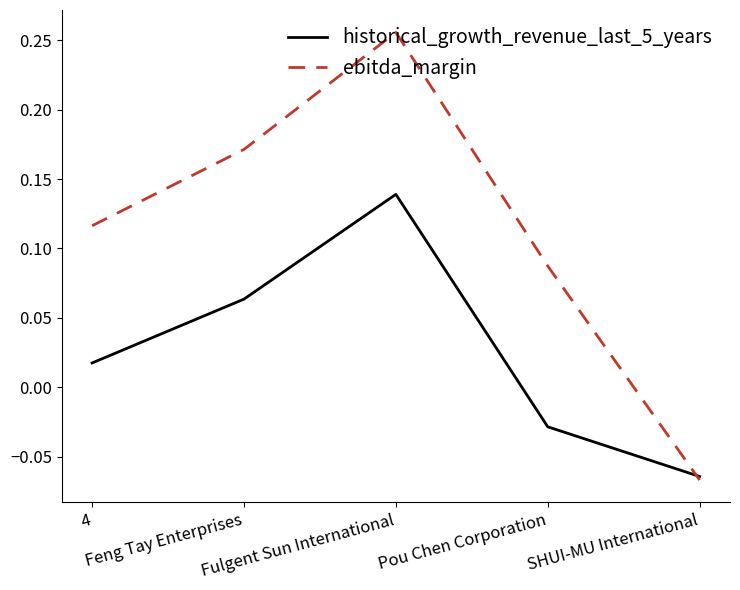

Which series changed the most between Feng Tay Enterprises and Fulgent Sun International?

ebitda_margin